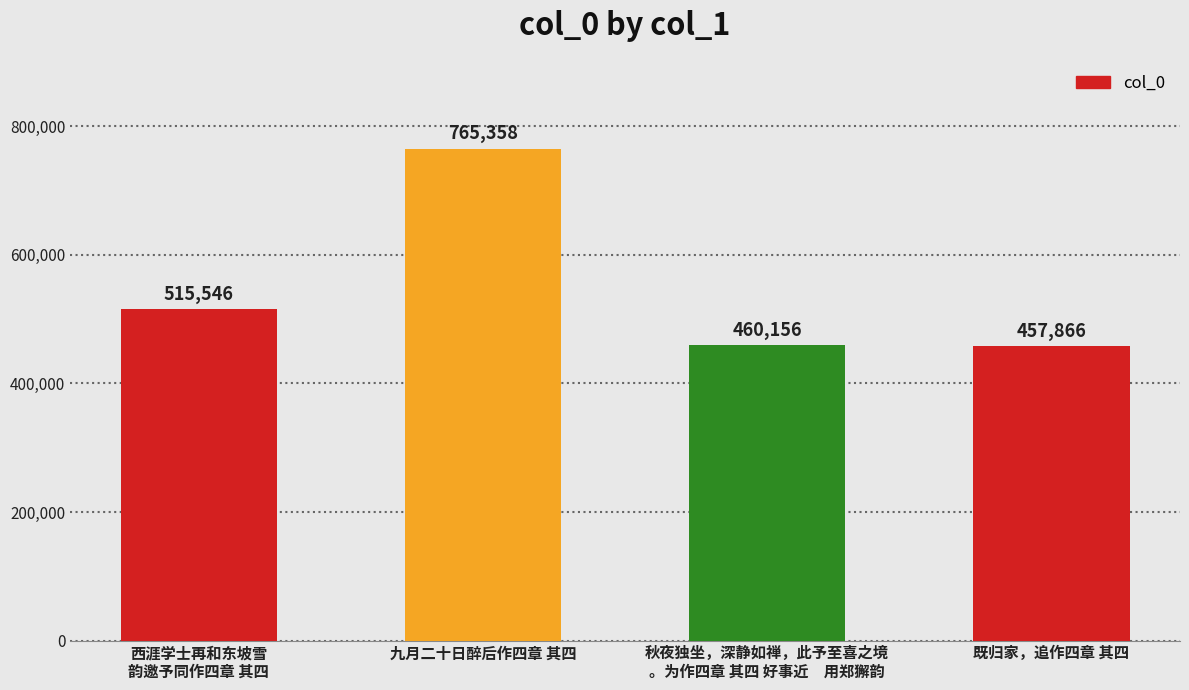

Reading right to left, list all the values displayed in this chart.

既归家，追作四章 其四=457866	秋夜独坐，深静如禅，此予至喜之境
。为作四章 其四 好事近　用郑獬韵=460156	九月二十日醉后作四章 其四=765358	西涯学士再和东坡雪
韵邀予同作四章 其四=515546